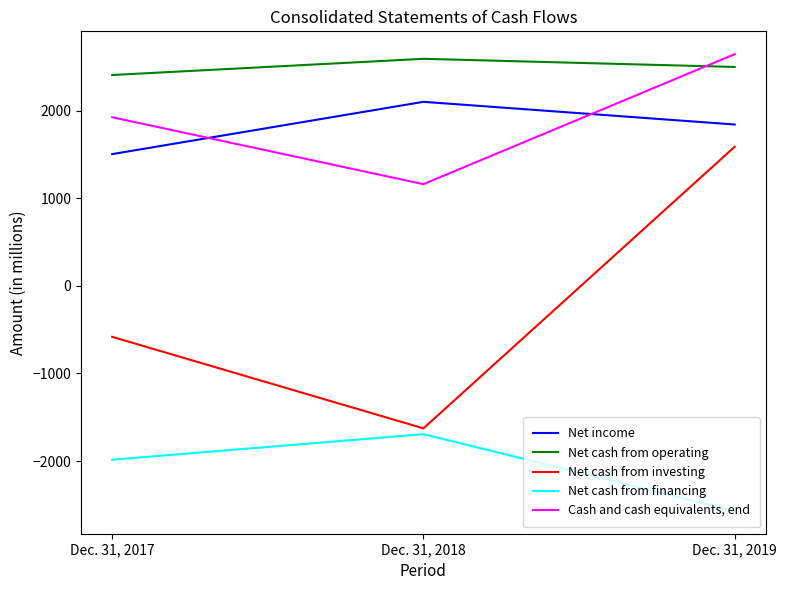

What is the average value of the Net income series?

1816